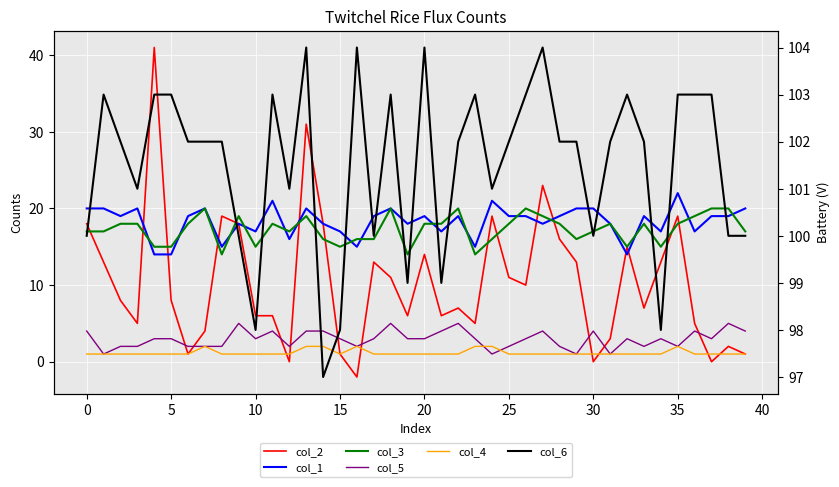

Reading right to left, list all the values displayed in this chart.

col_2: 1	2	0	5	19	13	7	15	3	0	13	16	23	10	11	19	5	7	6	14	6	11	13	-2	1	18	31	0	6	6	18	19	4	1	8	41	5	8	13	18
col_1: 20	19	19	17	22	17	19	14	18	20	20	19	18	19	19	21	15	19	17	19	18	20	19	15	17	18	20	16	21	17	18	15	20	19	14	14	20	19	20	20
col_3: 17	20	20	19	18	15	18	15	18	17	16	18	19	20	18	16	14	20	18	18	14	20	16	16	15	16	19	17	18	15	19	14	20	18	15	15	18	18	17	17
col_5: 4	5	3	4	2	3	2	3	1	4	1	2	4	3	2	1	3	5	4	3	3	5	3	2	3	4	4	2	4	3	5	2	2	2	3	3	2	2	1	4
col_4: 1	1	1	1	2	1	1	1	1	1	1	1	1	1	1	2	2	1	1	1	1	1	1	2	1	2	2	1	1	1	1	1	2	1	1	1	1	1	1	1
col_6: 100	100	103	103	103	98	102	103	102	100	102	102	104	103	102	101	103	102	99	104	99	103	100	104	98	97	104	101	103	98	100	102	102	102	103	103	101	102	103	100